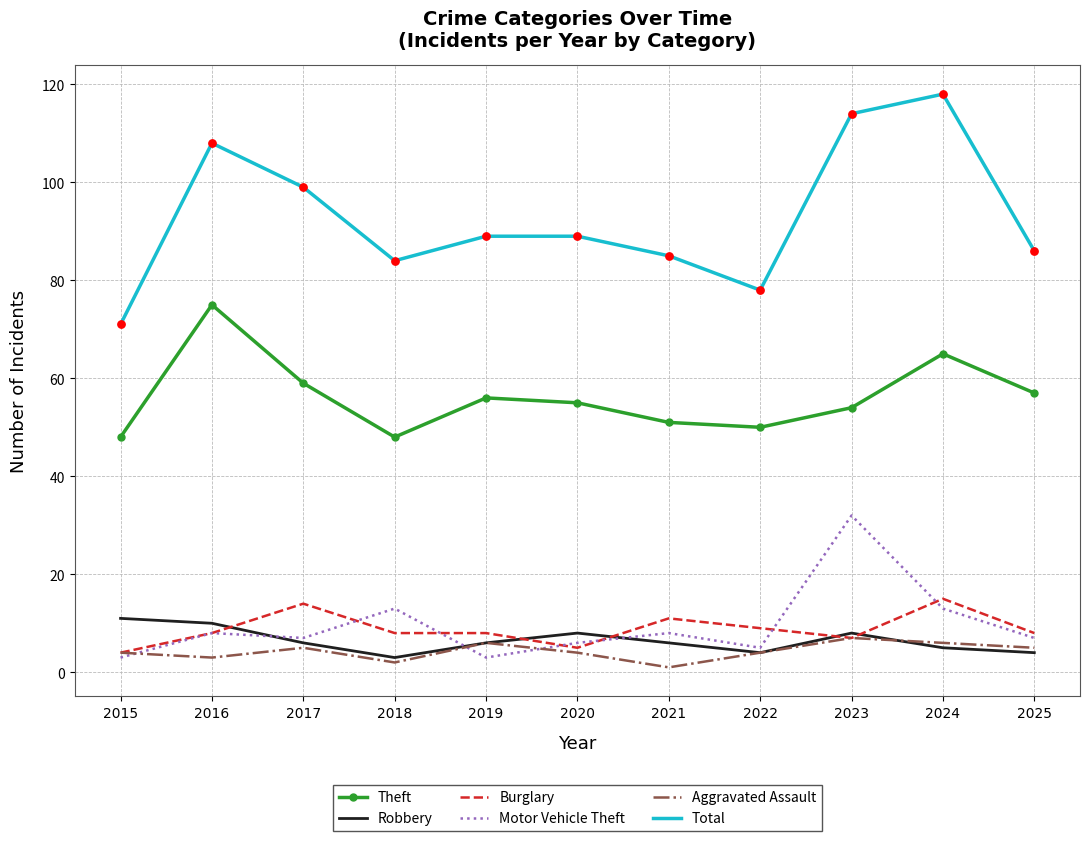

Is the value of Robbery at 2017 greater than the value of Motor Vehicle Theft at 2018?

No